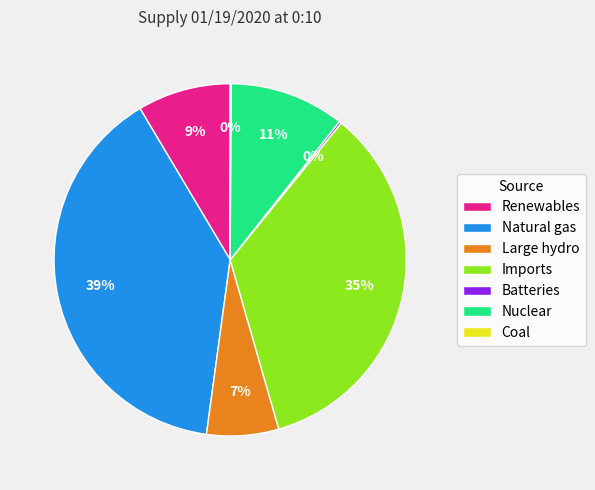

To the nearest percent, what is the difference between the largest and smallest slice percentages?

39%